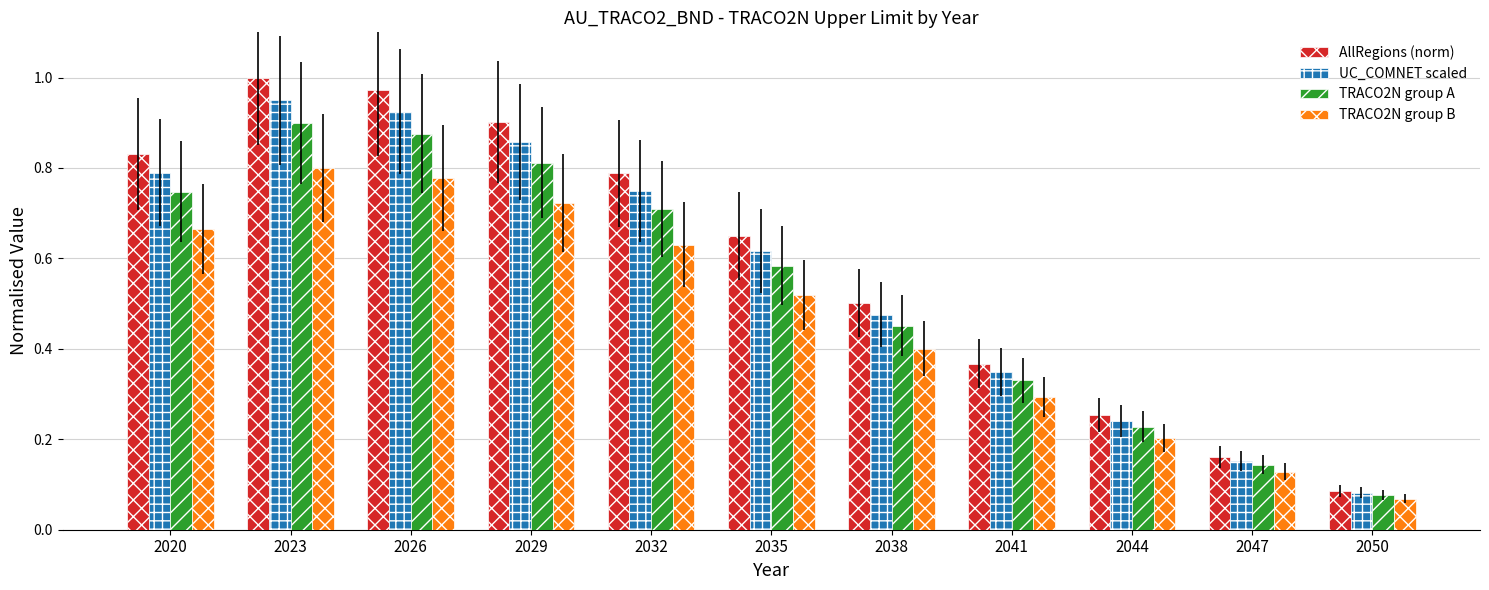

Between 2032 and 2047, which series saw the biggest shift?

AllRegions (norm)